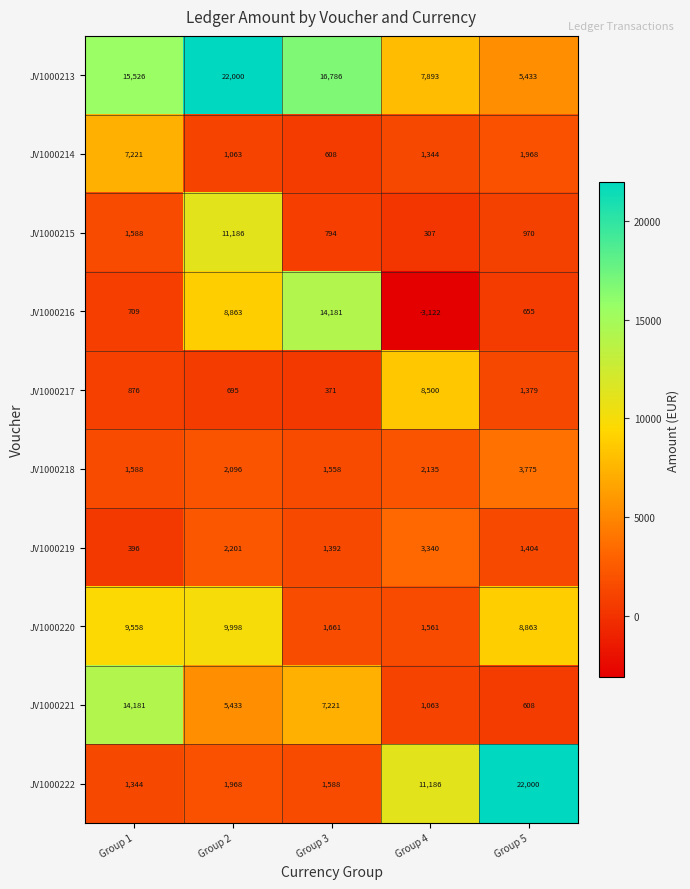

At which category is the sum across all series the highest?

Group 2